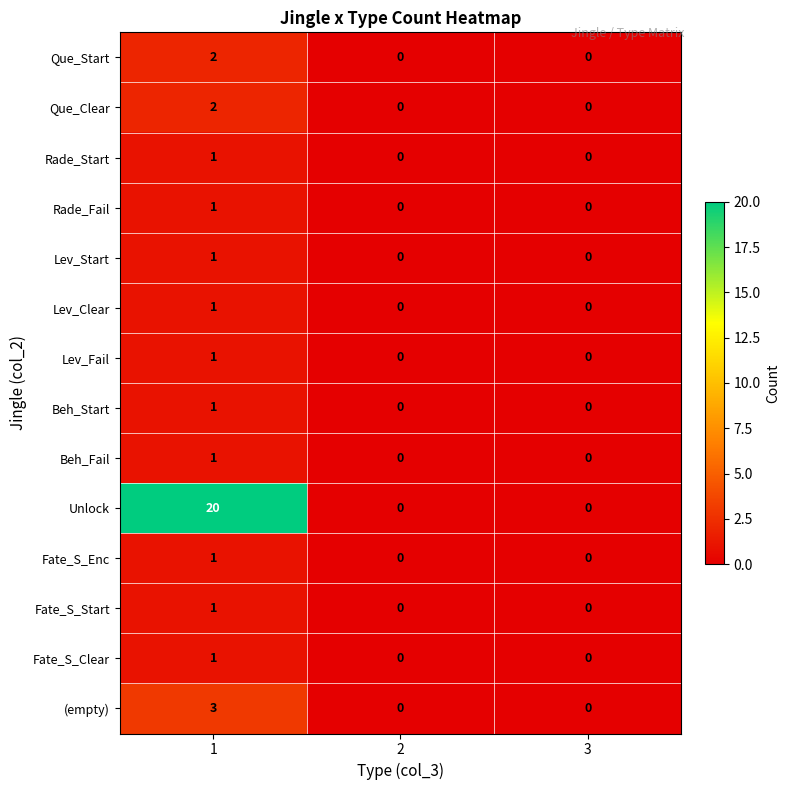

Between 1 and 3, which series saw the biggest shift?

Unlock